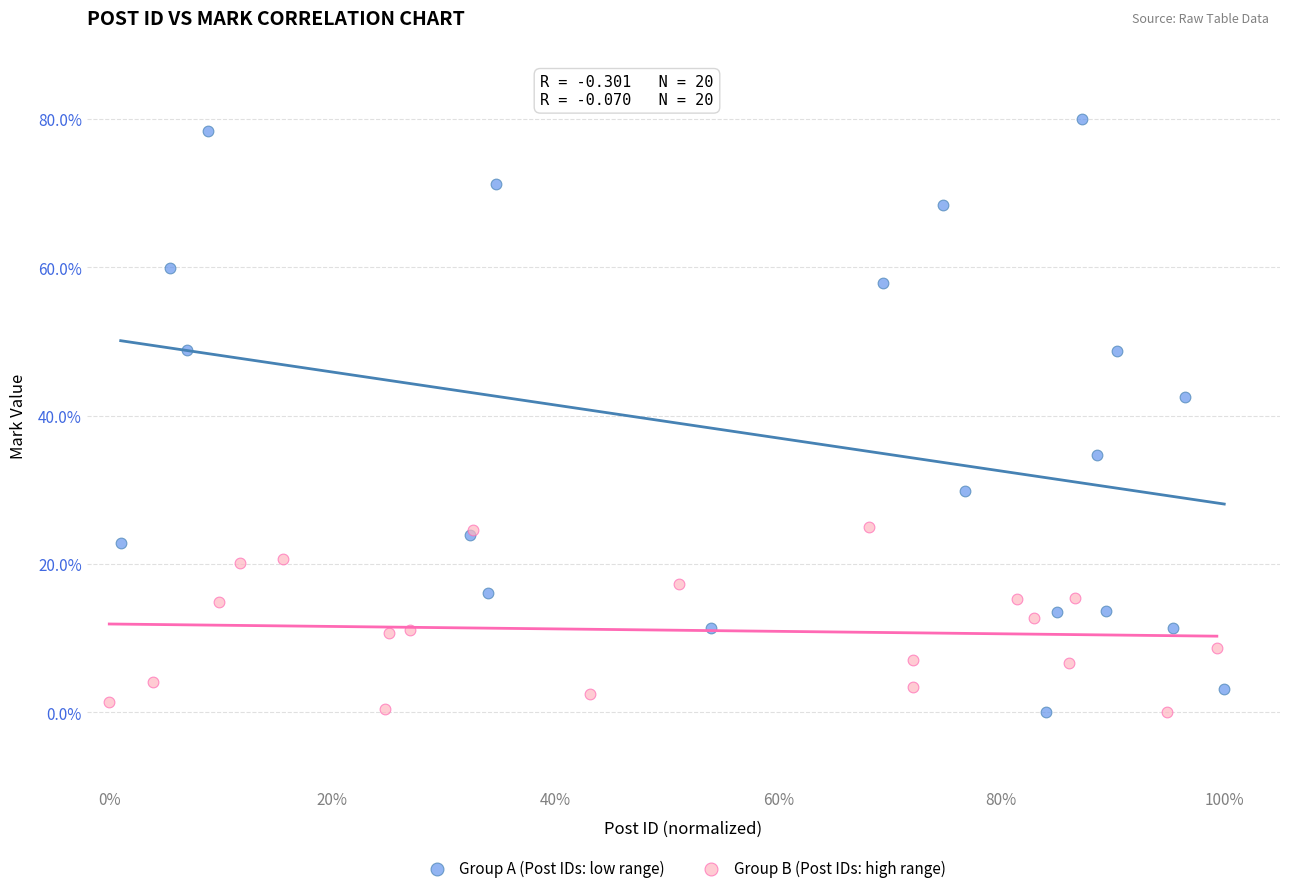

Which series has the widest spread of Y values?

Group A (Post IDs: low range)